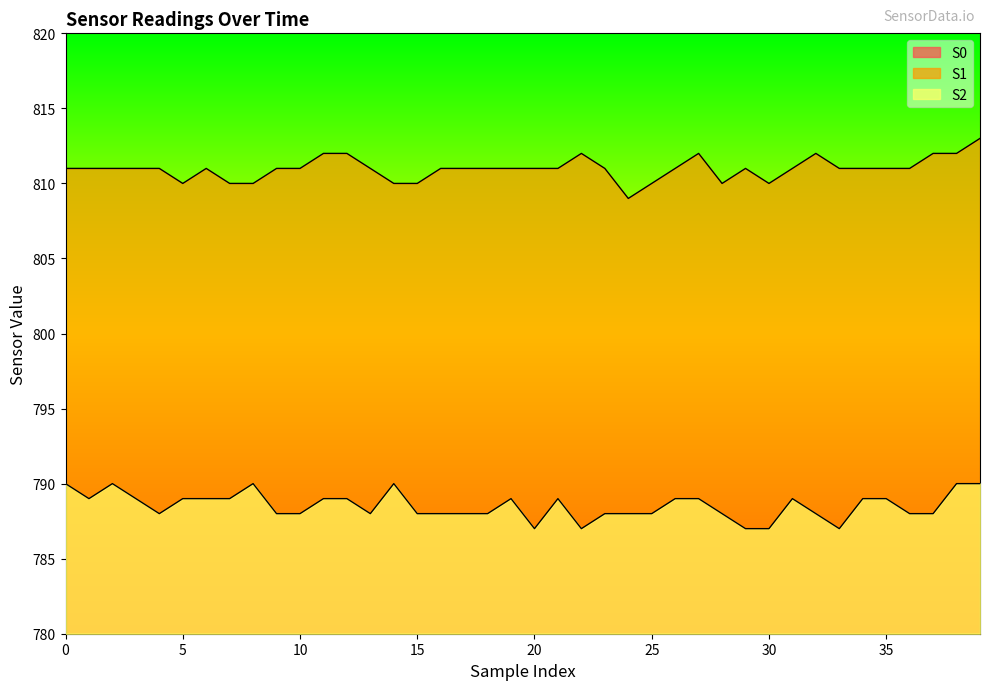

At which category is the sum across all series the highest?

39